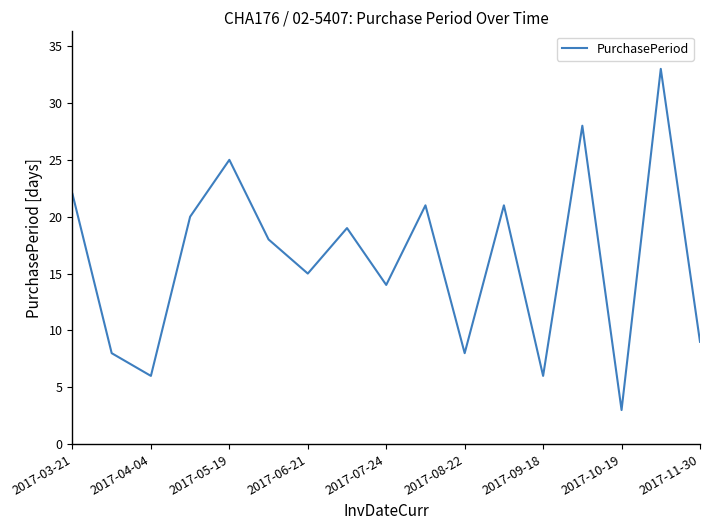

What is the sum of all values?

276